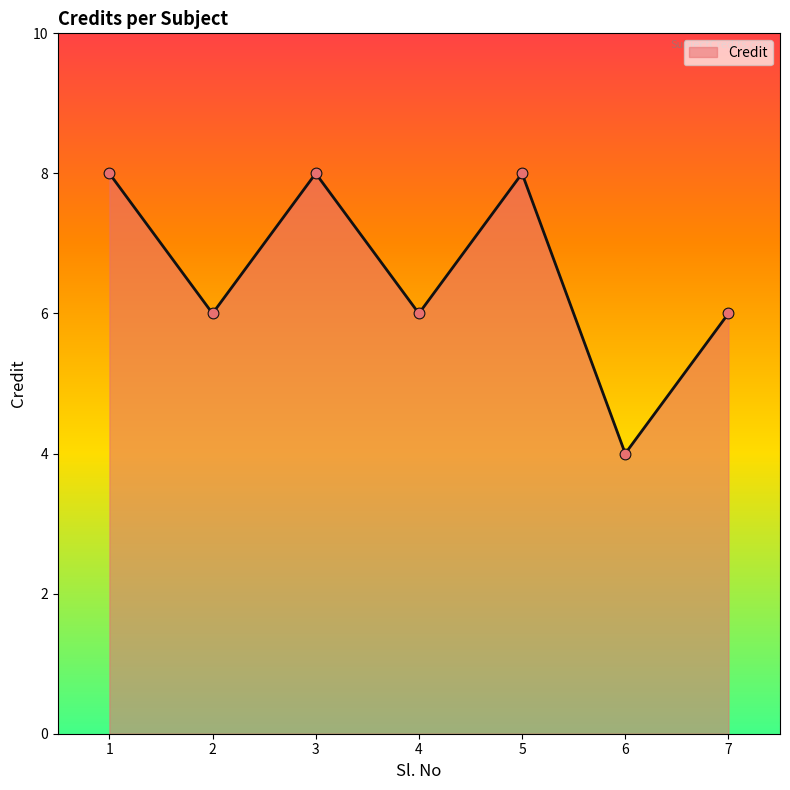

What is the ratio of the value at 5 to the value at 1?

1.0